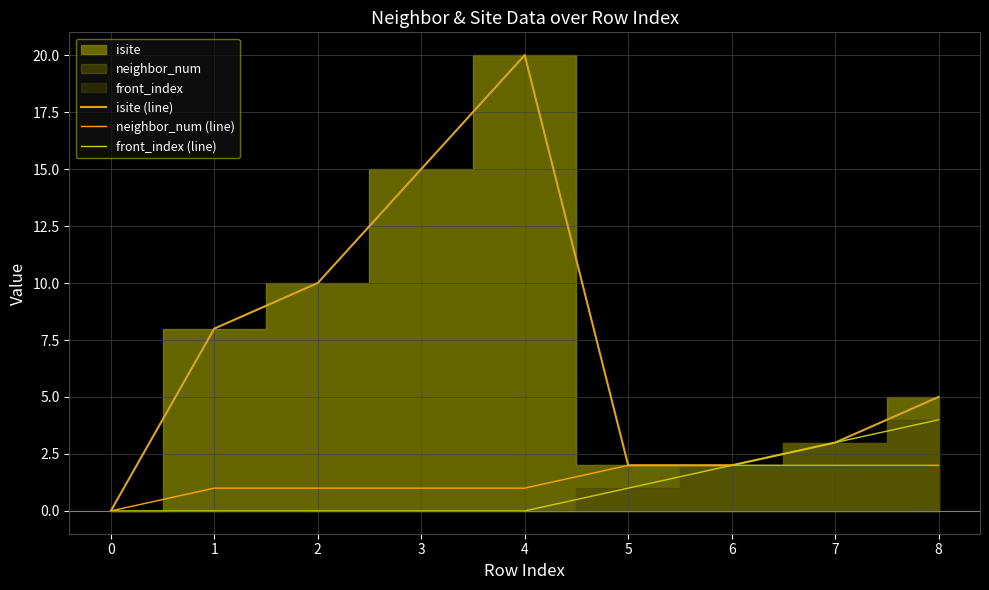

At which label does neighbor_num (line) first exceed 1?

5